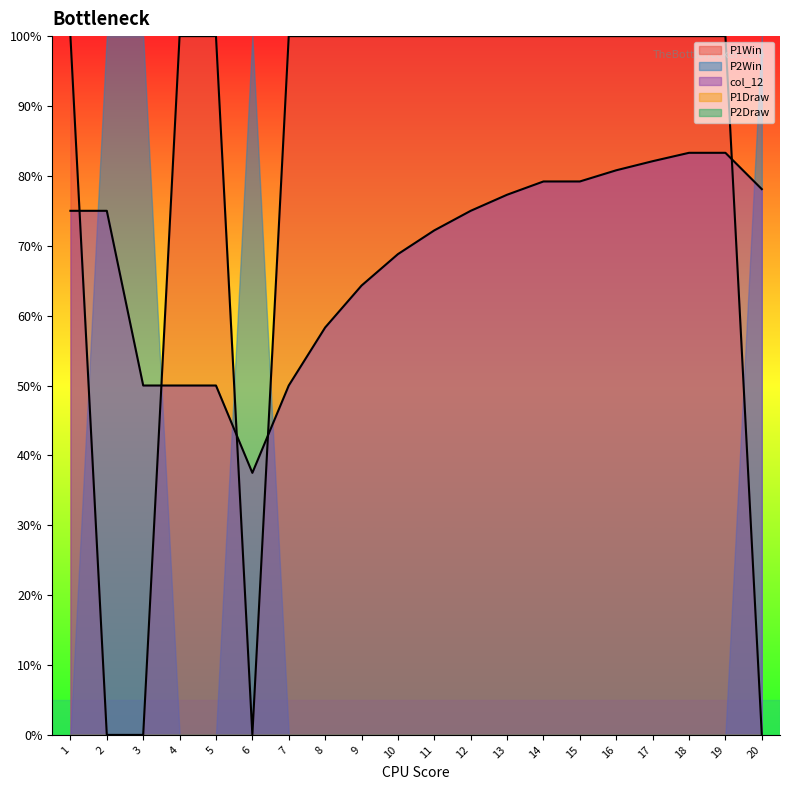

Reading right to left, extract all data points from this chart.

P1Win: 0.0	1.0	1.0	1.0	1.0	1.0	1.0	1.0	1.0	1.0	1.0	1.0	1.0	1.0	0.0	1.0	1.0	0.0	0.0	1.0
P2Win: 1.0	0.0	0.0	0.0	0.0	0.0	0.0	0.0	0.0	0.0	0.0	0.0	0.0	0.0	1.0	0.0	0.0	1.0	1.0	0.0
P1Draw: 0.0	0.0	0.0	0.0	0.0	0.0	0.0	0.0	0.0	0.0	0.0	0.0	0.0	0.0	0.0	0.0	0.0	0.0	0.0	0.0
P2Draw: 0.0	0.0	0.0	0.0	0.0	0.0	0.0	0.0	0.0	0.0	0.0	0.0	0.0	0.0	0.0	0.0	0.0	0.0	0.0	0.0
col_12: 0.8	0.8	0.8	0.8	0.8	0.8	0.8	0.8	0.8	0.7	0.7	0.6	0.6	0.5	0.4	0.5	0.5	0.5	0.8	0.8